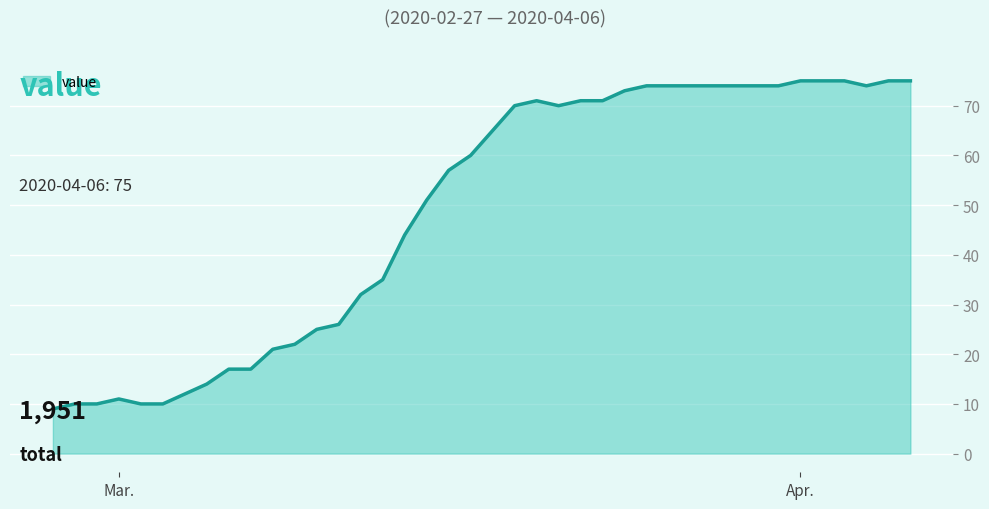

How many values are below 65?

20